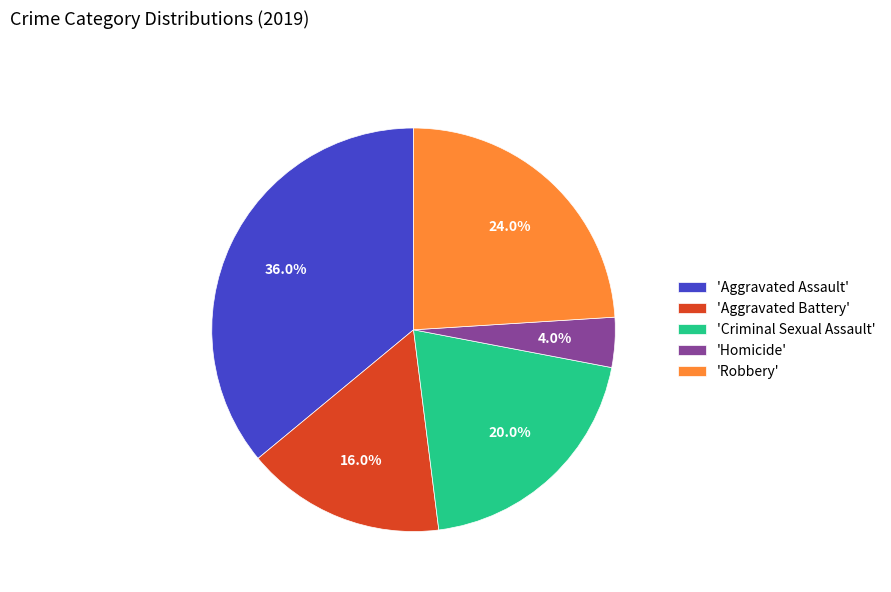

Is 'Aggravated Battery' the majority of the pie?

No